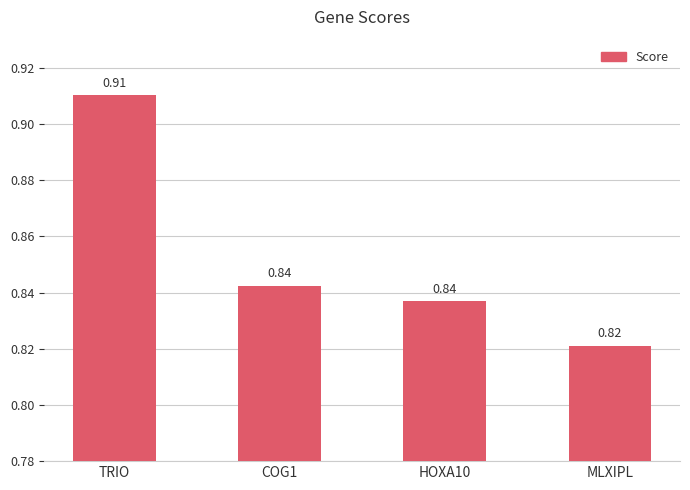

Does the chart contain any negative values?

No